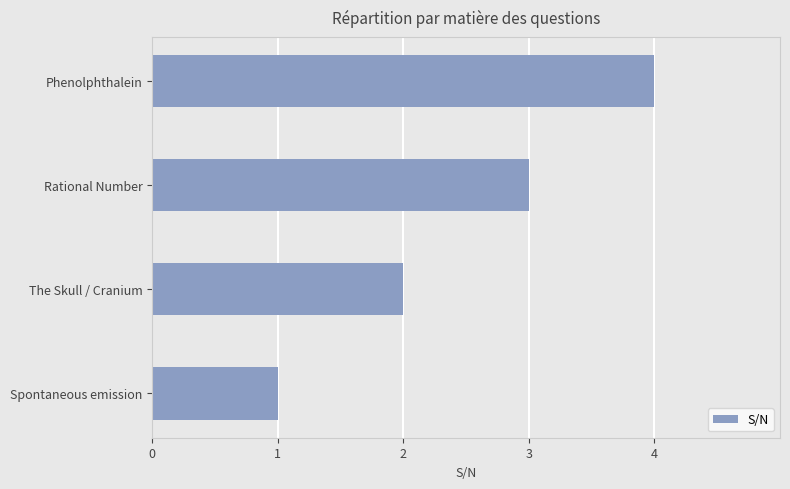

Rank the categories by value from lowest to highest.

Spontaneous emission, The Skull / Cranium, Rational Number, Phenolphthalein